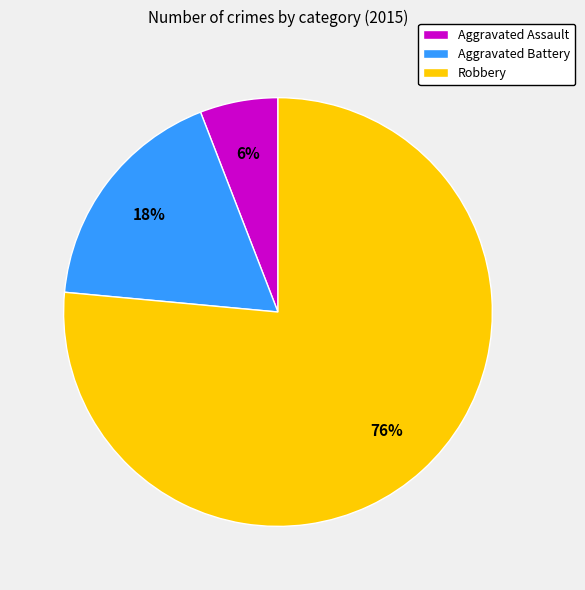

Is it true that Aggravated Battery is 18% of the pie?

True